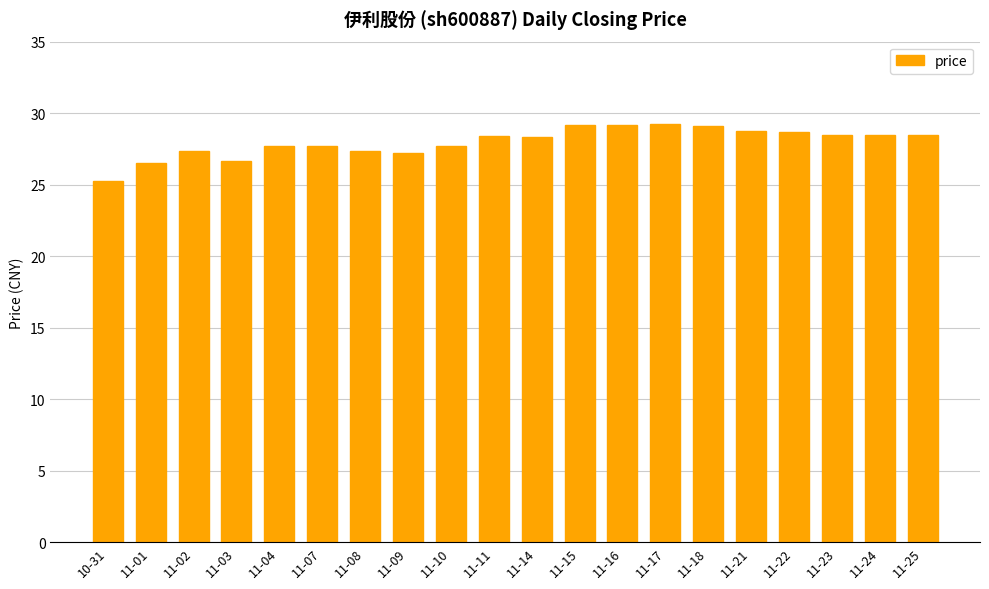

Where does the data first go above 28?

11-11